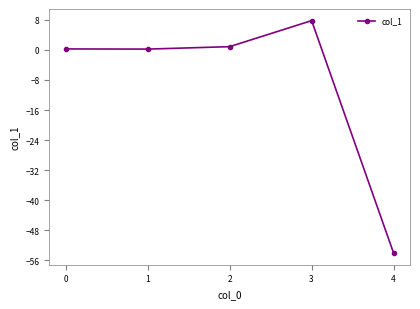

What is the difference between the second highest and minimum values?

54.9